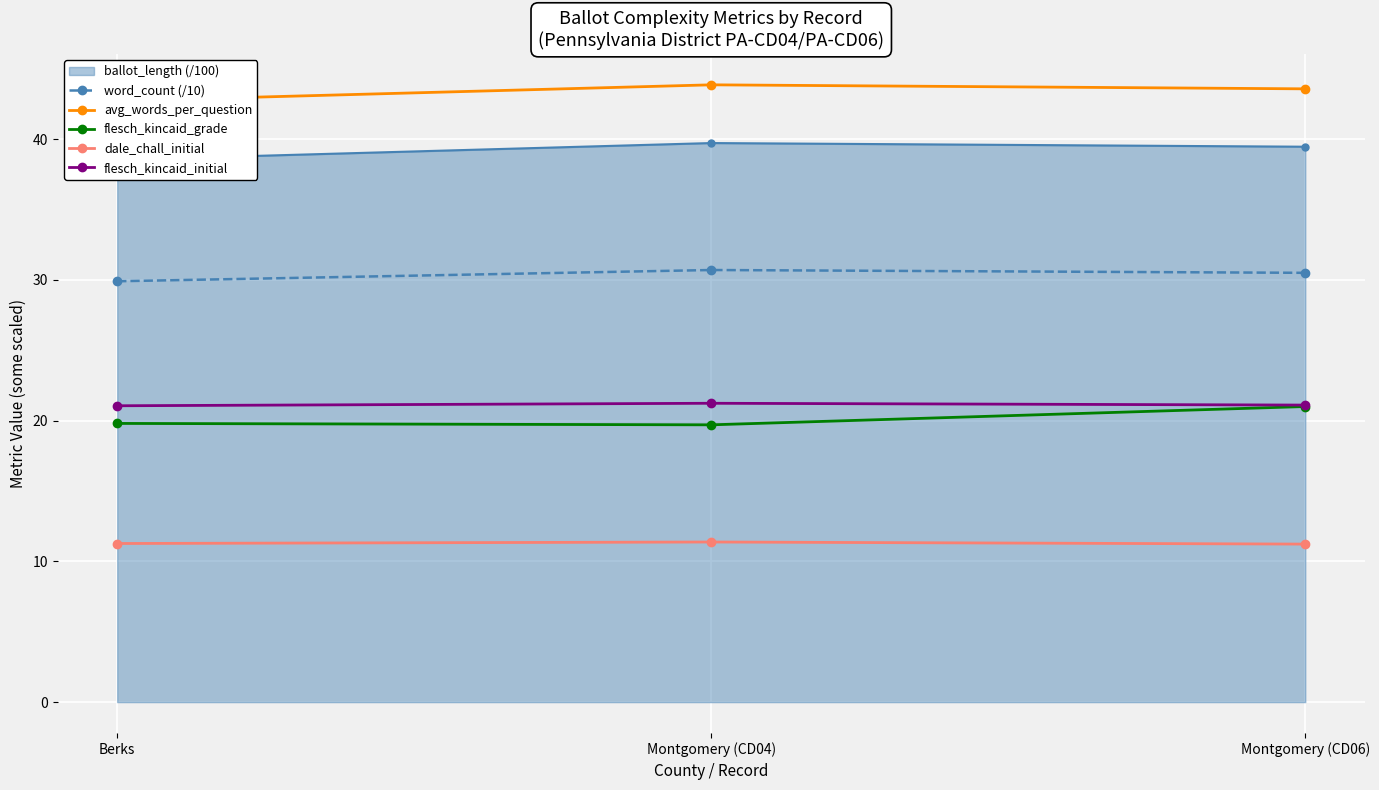

What is the difference between the highest and lowest values at Berks?

31.4